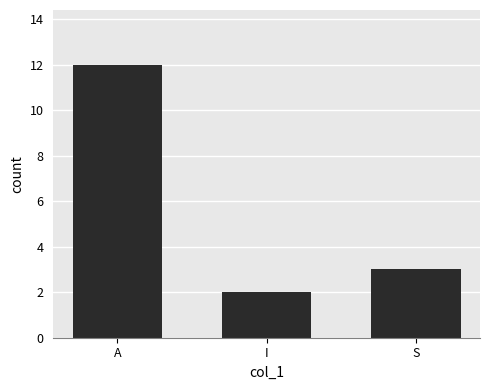

List the labels in order of value, smallest first.

I, S, A